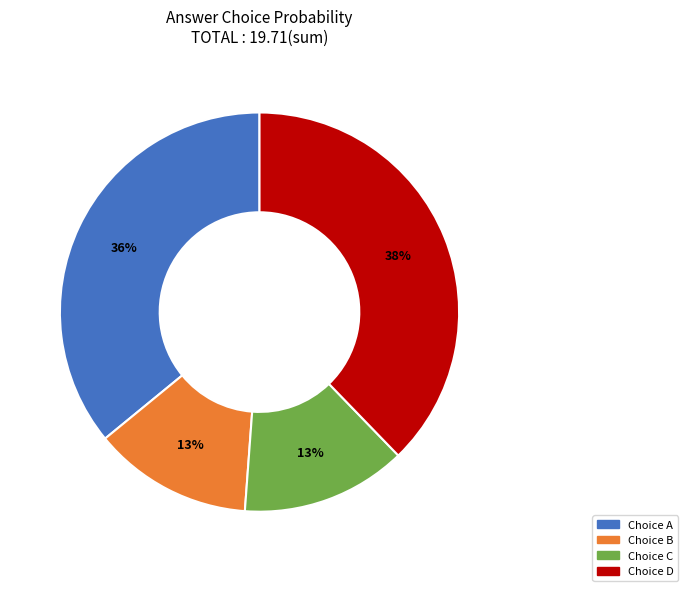

To the nearest percent, what is the average slice percentage?

25%